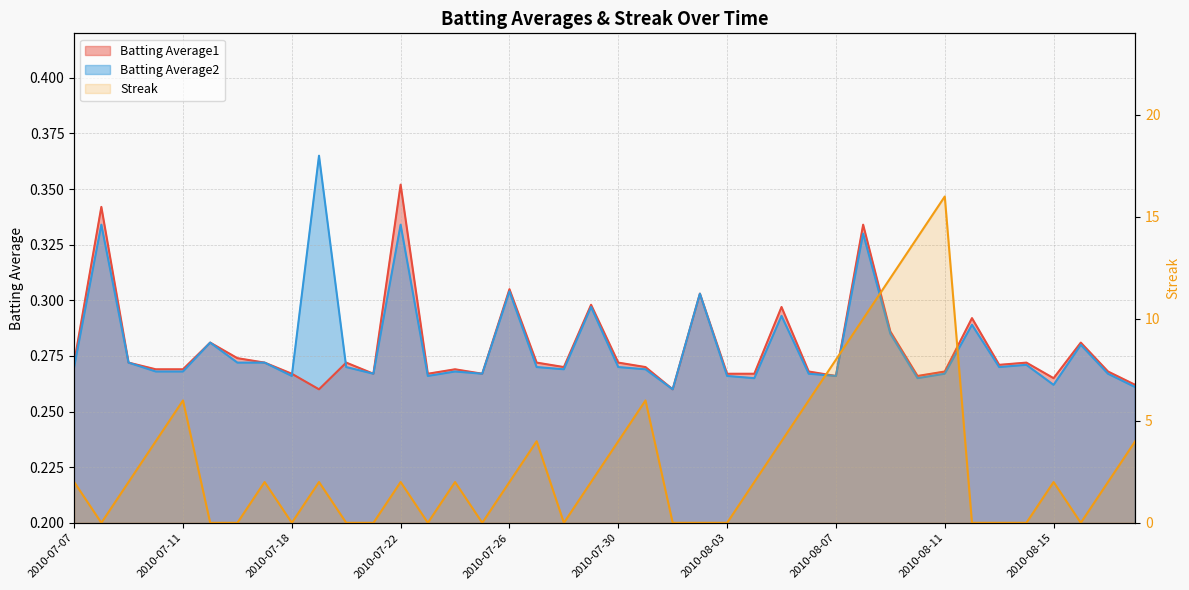

What is the label of the 38th point from the right?

2010-07-09